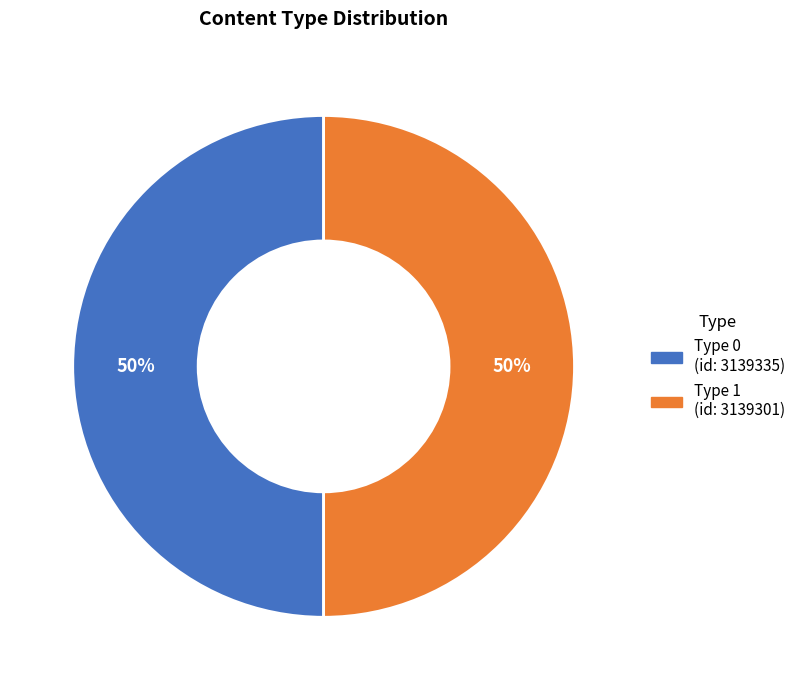

How many segments does this pie chart have?

2